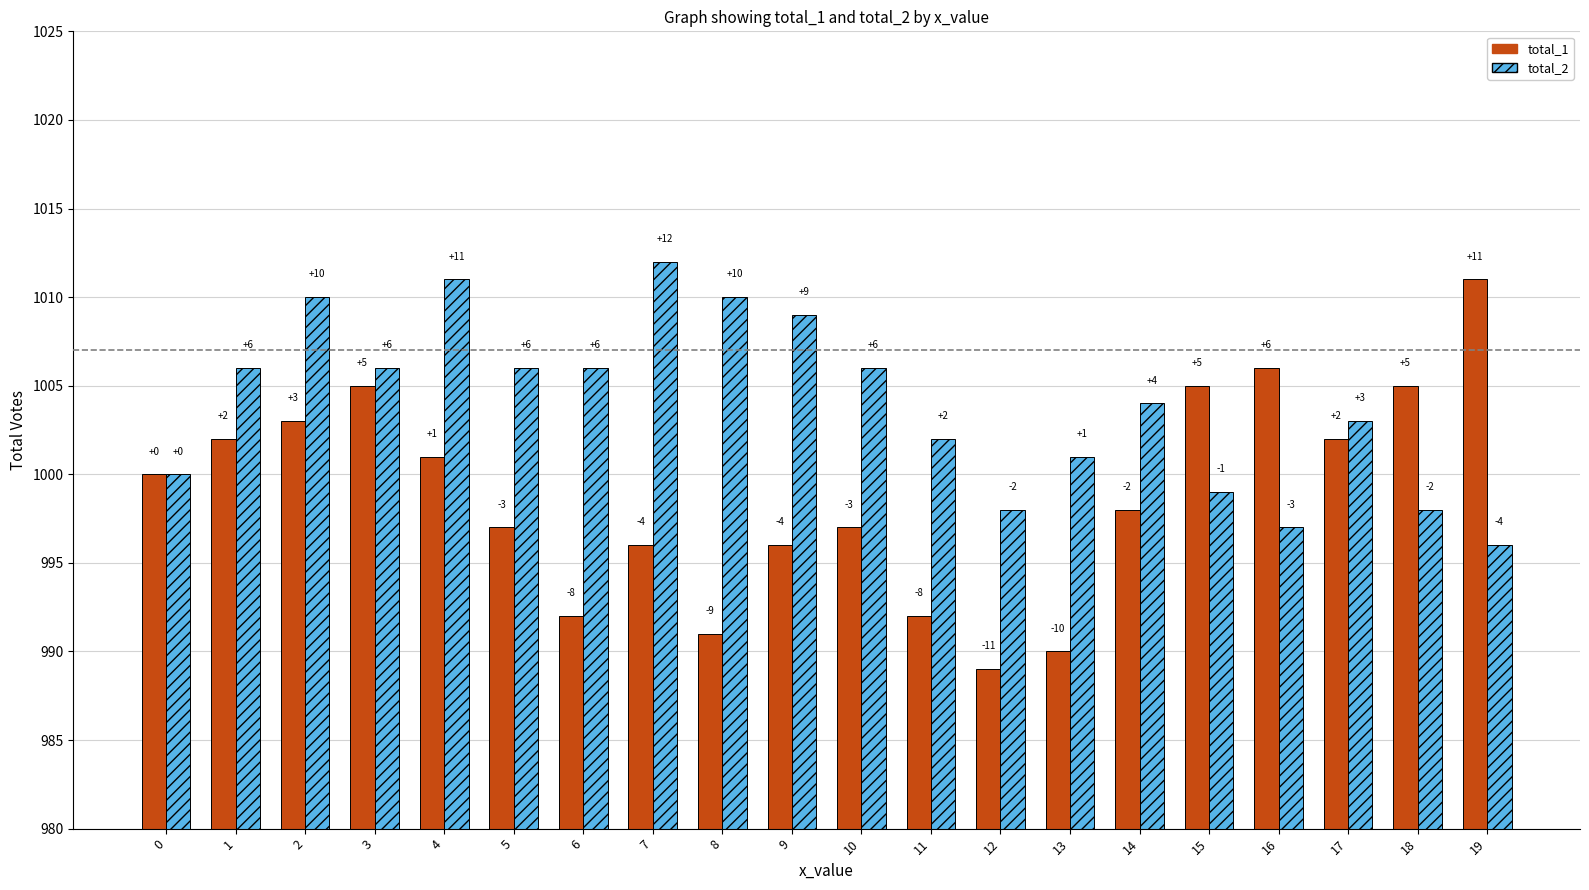

Where is total_2 nearest to the value 1004?

14